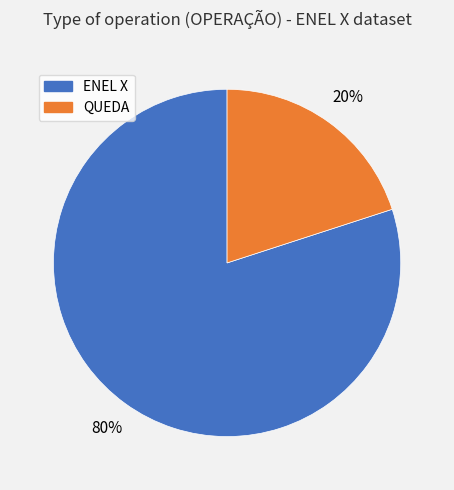

Do ENEL X and QUEDA together represent more than half of the pie?

Yes